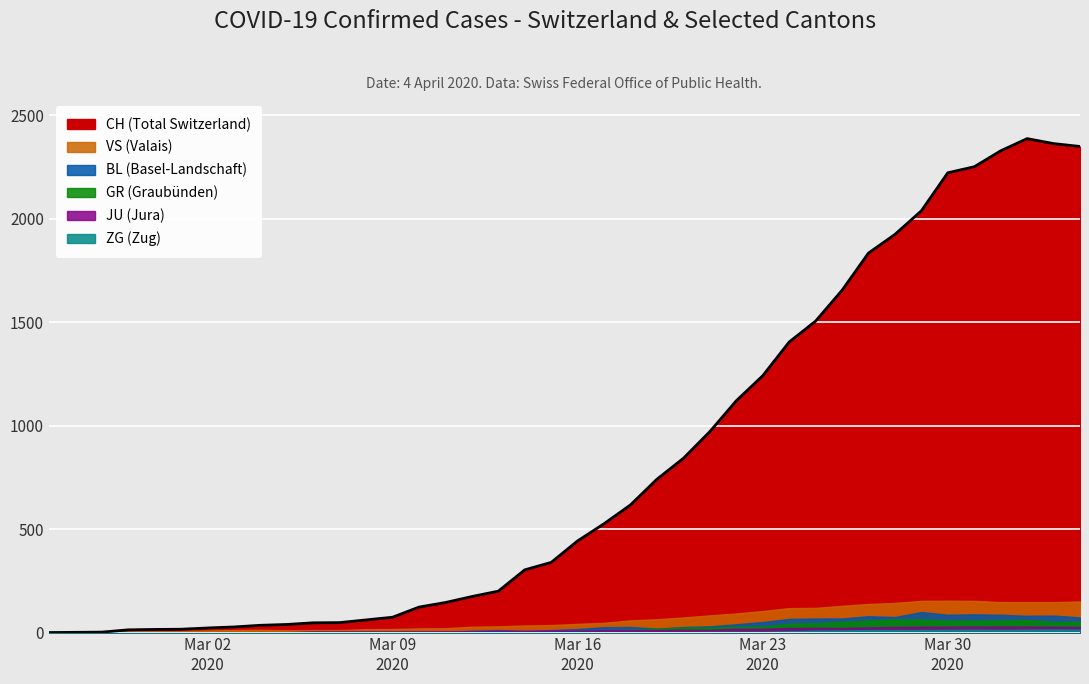

Where do BL and JU first cross each other?

2020-03-11 and 2020-03-12